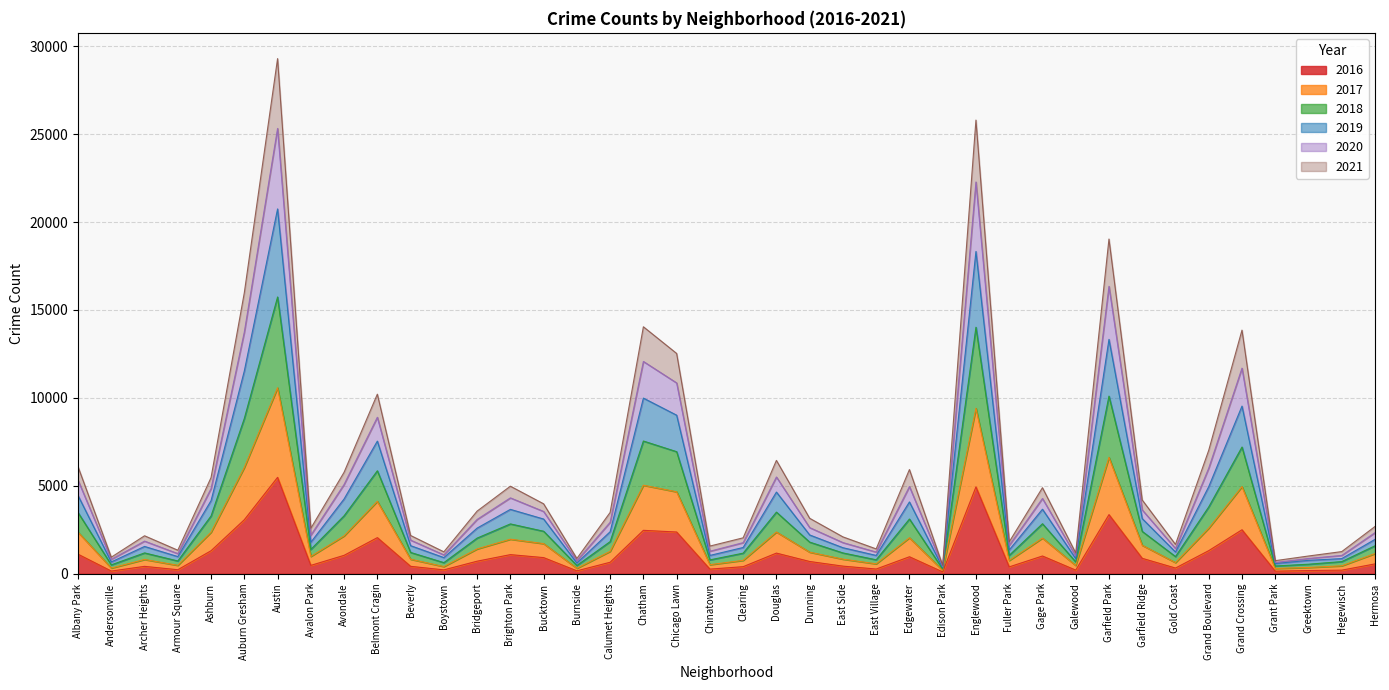

Is the value of 2020 at Douglas greater than the value of 2019 at Avalon Park?

Yes